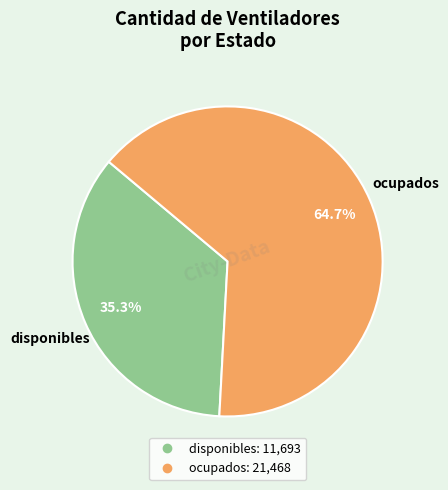

Is there a majority slice in this chart?

Yes